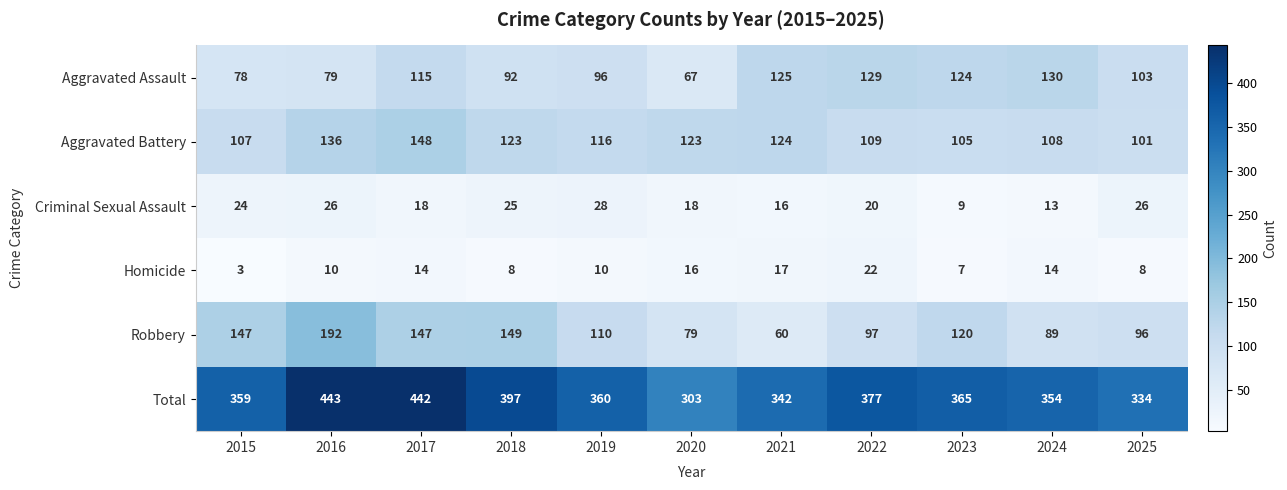

Which series has the largest range (max minus min)?

Total